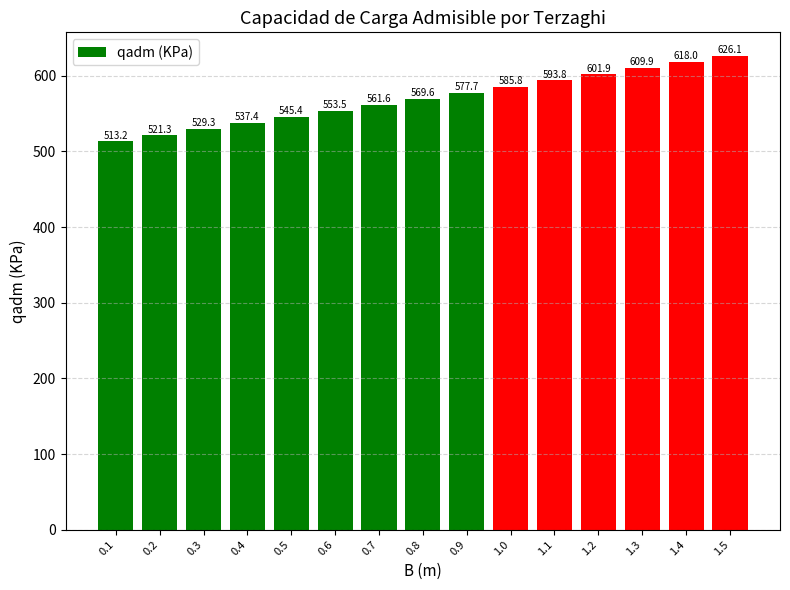

The value at 0.9 is 577.7. True or false?

True